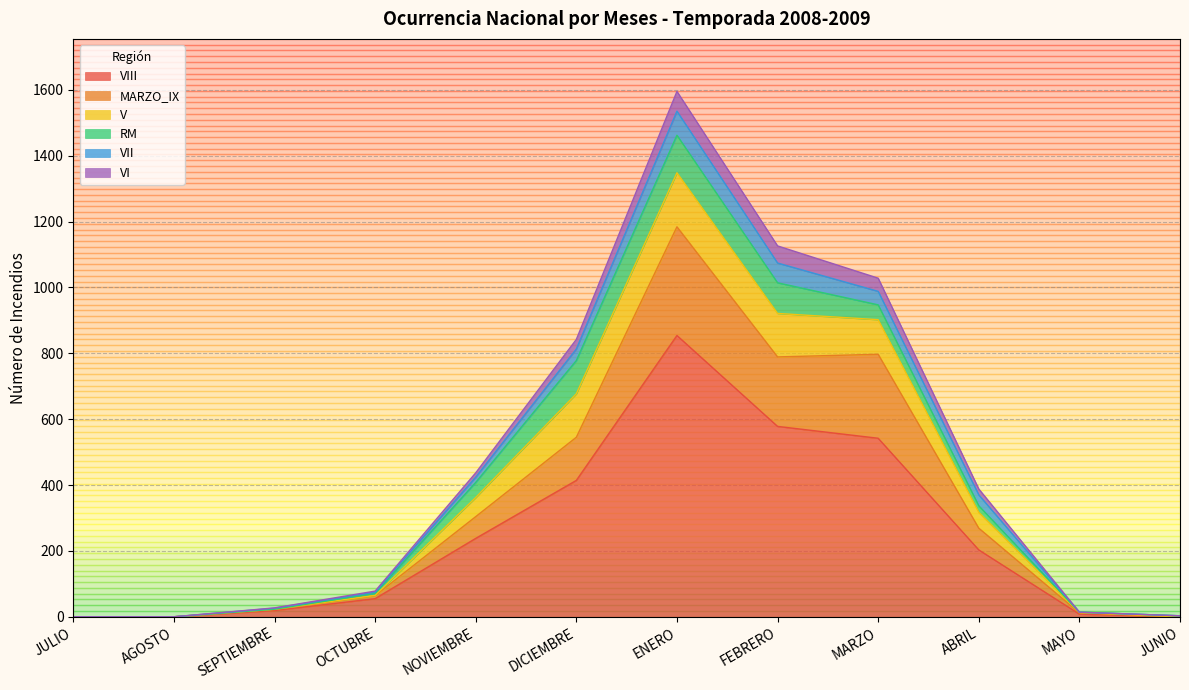

Which category has the highest value in the VIII series?

ENERO